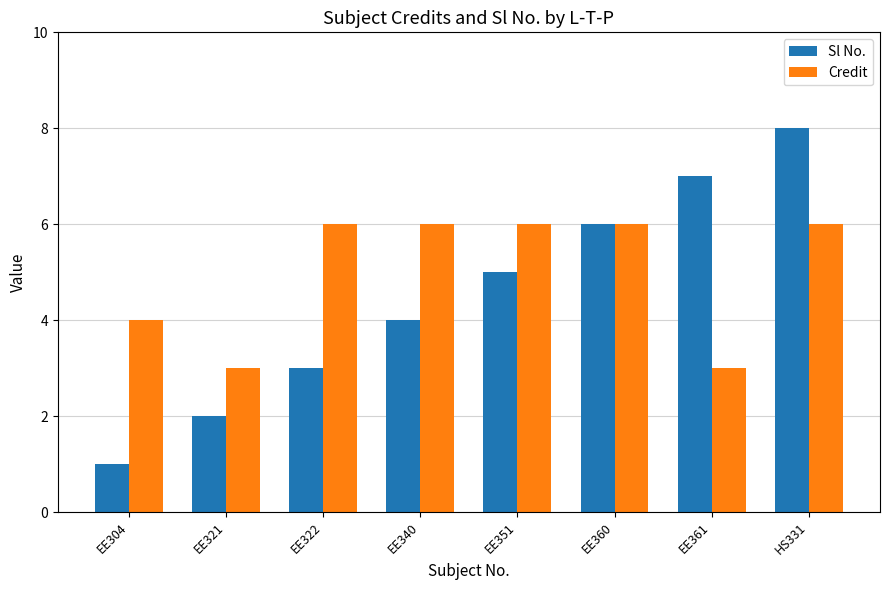

True or false: Credit has a value of 6 at HS331.

True